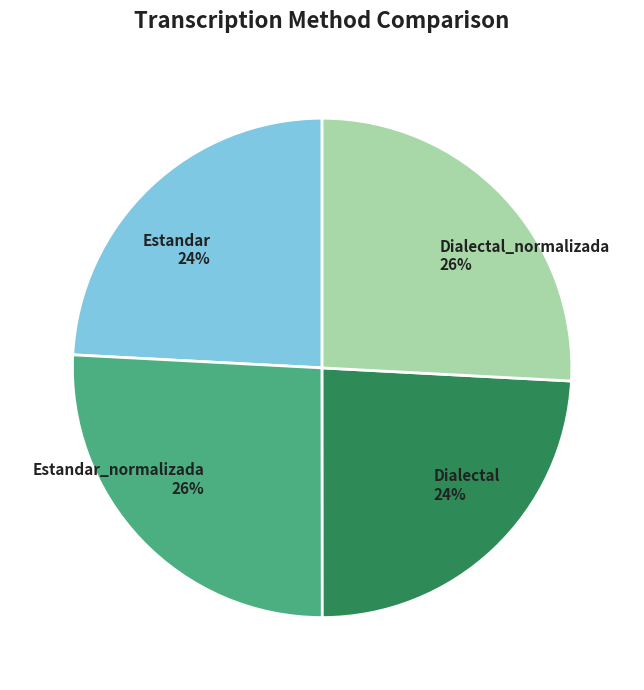

Count the number of slices in the pie.

4